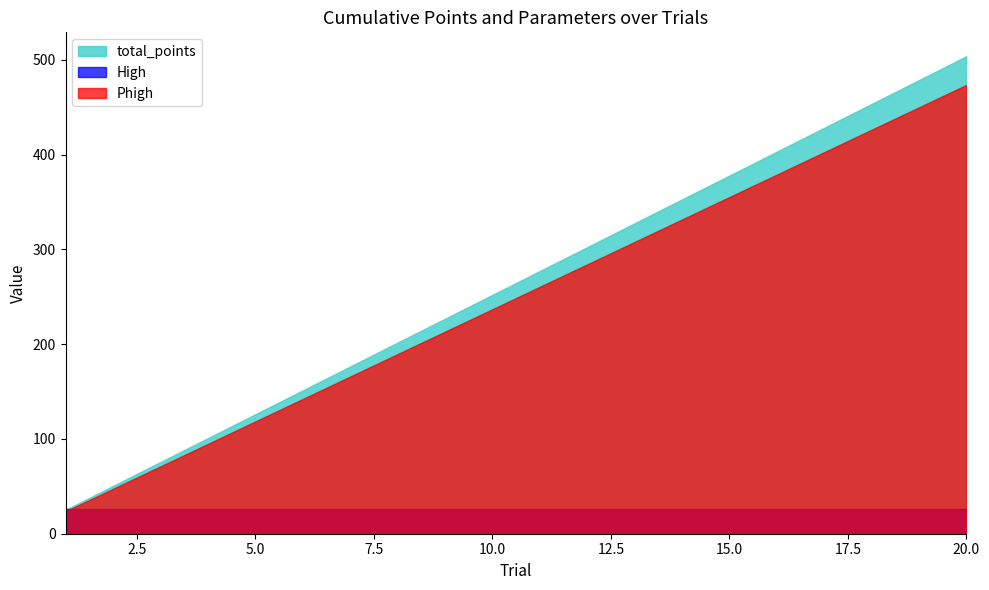

At which category is the sum across all series the highest?

20.0